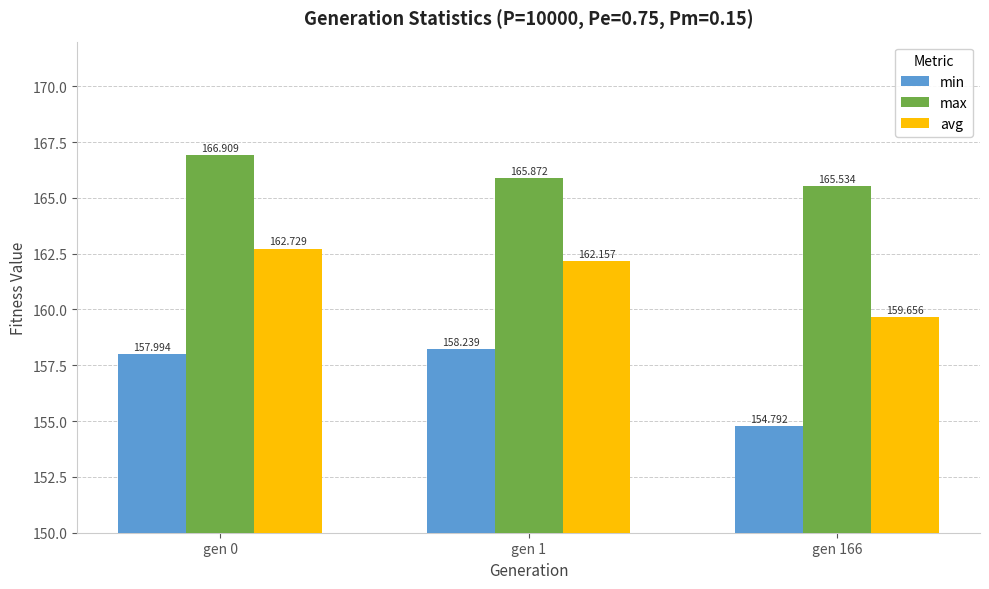

True or false: avg has a value of 162.2 at gen 1.

True